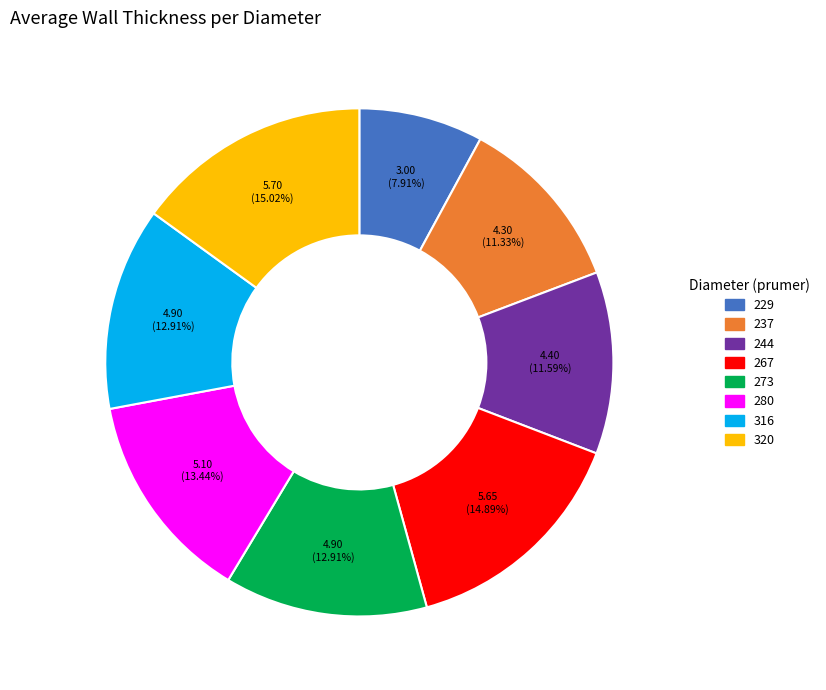

To the nearest percent, what is the average slice percentage?

12%